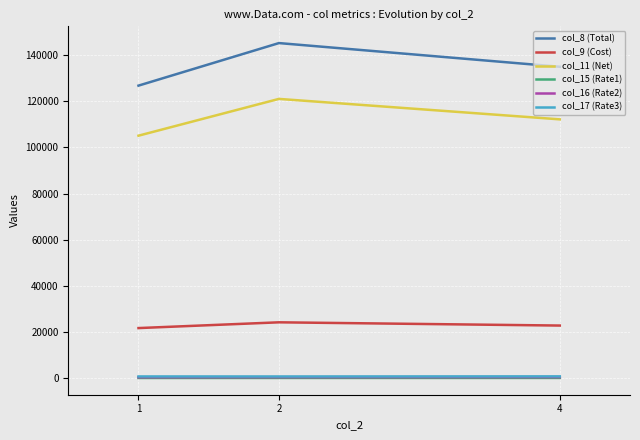

What is the greatest value displayed?

145250.5